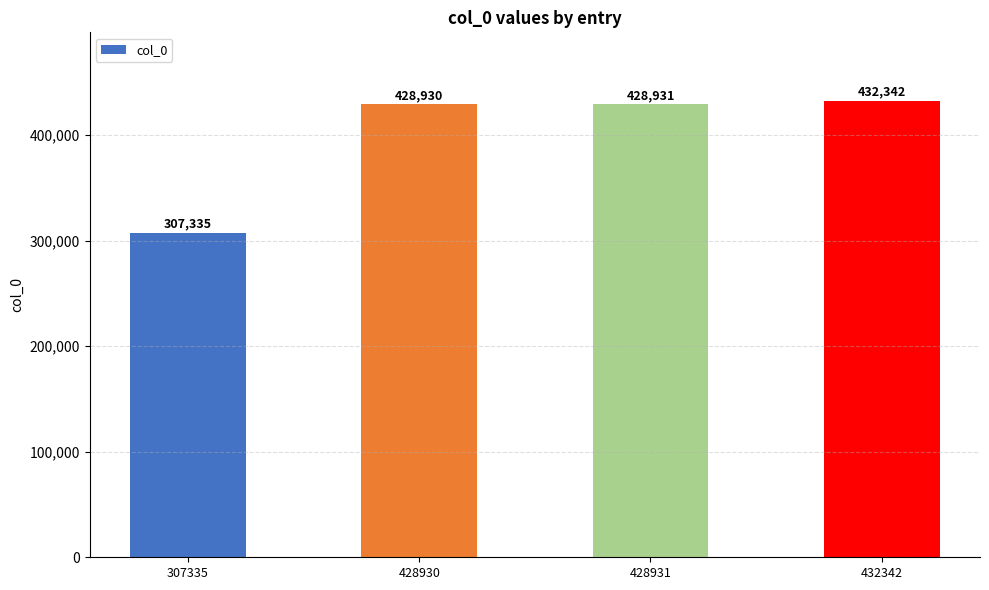

What is the change in value from 428930 to 428931?

+1